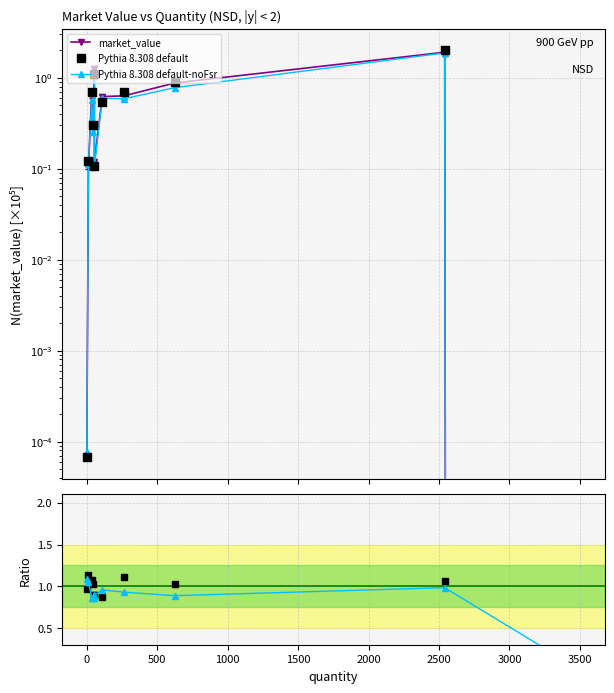

Is the value of Pythia 8.308 default at −500 greater than the value of Pythia default at 3000?

No